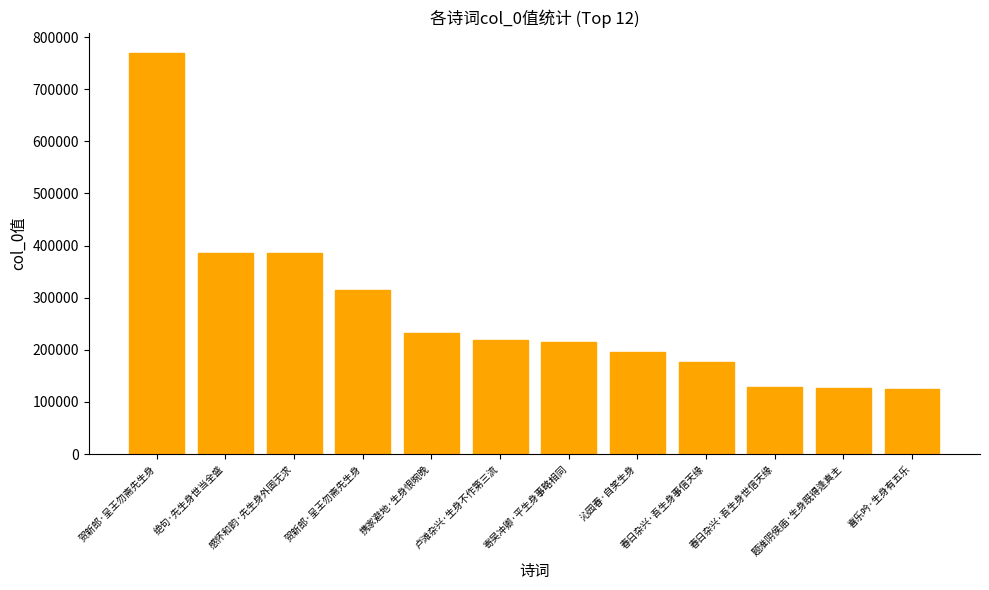

At which label is the value closest to 447682?

绝句·先生身世当全盛